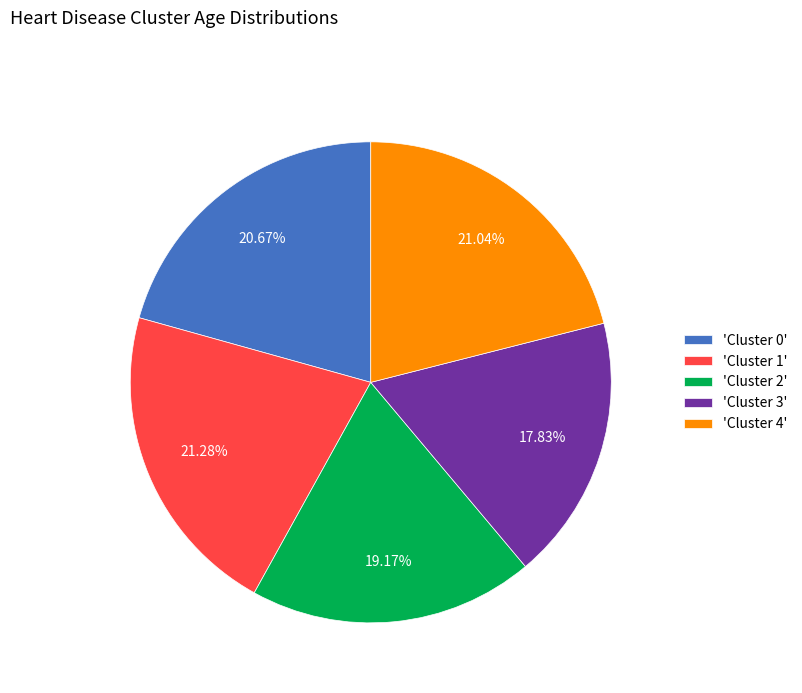

Combined, do 'Cluster 4' and 'Cluster 1' account for over 50%?

No